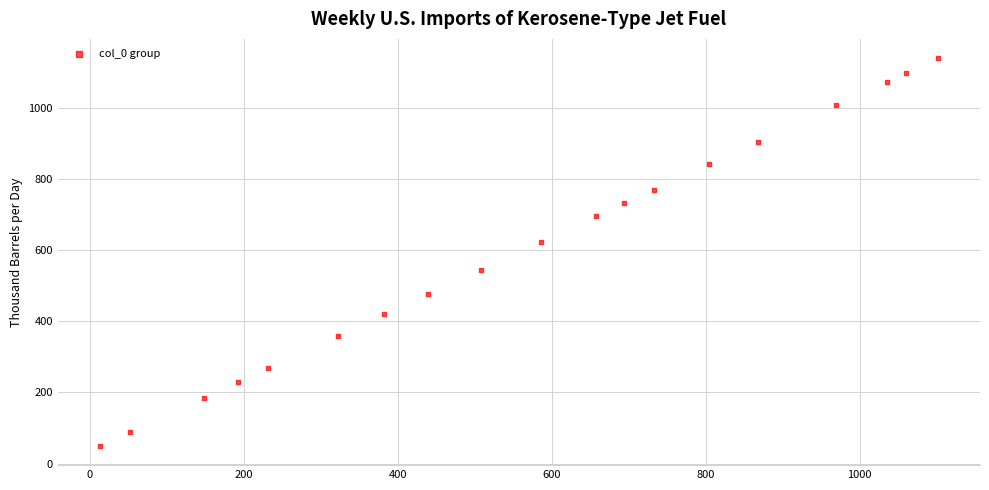

What is the range of X values (max minus min)?

1089